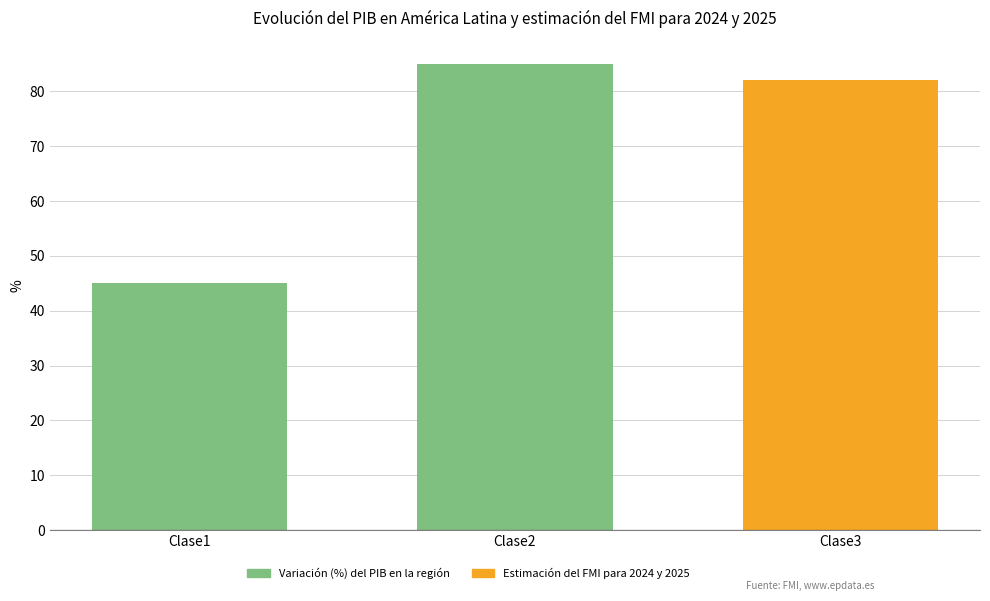

Where is the data nearest to the value 65?

Clase3